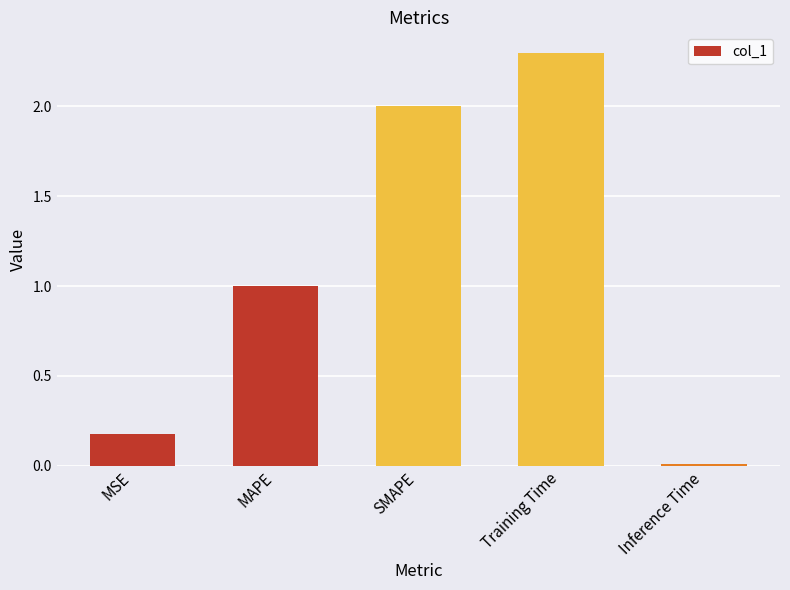

The value at Training Time is 0.6. True or false?

False